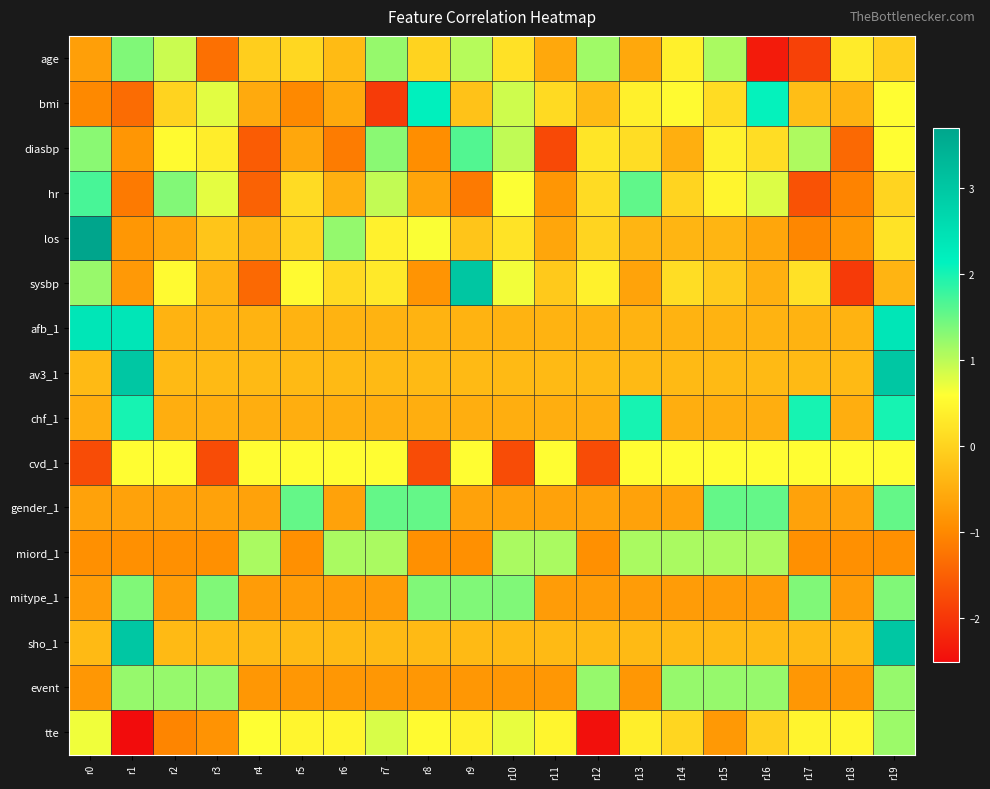

Reading left to right, list all the values displayed in this chart.

age: r0=-0.7	r1=1.4	r2=0.9	r3=-1.3	r4=-0.1	r5=0.1	r6=-0.3	r7=1.2	r8=0.0	r9=1.0	r10=0.2	r11=-0.6	r12=1.2	r13=-0.6	r14=0.4	r15=1.1	r16=-2.3	r17=-1.9	r18=0.3	r19=-0.1
bmi: r0=-1.0	r1=-1.4	r2=0.0	r3=0.8	r4=-0.6	r5=-1.0	r6=-0.6	r7=-1.9	r8=2.2	r9=-0.2	r10=0.9	r11=0.1	r12=-0.3	r13=0.4	r14=0.5	r15=0.1	r16=2.1	r17=-0.3	r18=-0.4	r19=0.6
diasbp: r0=1.3	r1=-0.8	r2=0.5	r3=0.4	r4=-1.5	r5=-0.6	r6=-1.2	r7=1.3	r8=-0.9	r9=1.6	r10=1.0	r11=-1.8	r12=0.2	r13=0.1	r14=-0.5	r15=0.4	r16=0.1	r17=1.1	r18=-1.4	r19=0.6
hr: r0=1.7	r1=-1.2	r2=1.4	r3=0.8	r4=-1.5	r5=0.1	r6=-0.5	r7=1.0	r8=-0.6	r9=-1.2	r10=0.6	r11=-0.8	r12=0.1	r13=1.6	r14=0.0	r15=0.5	r16=0.8	r17=-1.7	r18=-1.1	r19=0.0
los: r0=3.7	r1=-0.8	r2=-0.6	r3=-0.2	r4=-0.4	r5=0.0	r6=1.2	r7=0.4	r8=0.6	r9=-0.2	r10=0.2	r11=-0.6	r12=0.0	r13=-0.4	r14=-0.4	r15=-0.4	r16=-0.6	r17=-1.0	r18=-0.8	r19=0.2
sysbp: r0=1.2	r1=-0.8	r2=0.5	r3=-0.4	r4=-1.4	r5=0.5	r6=0.1	r7=0.3	r8=-0.8	r9=3.0	r10=0.7	r11=-0.1	r12=0.4	r13=-0.6	r14=0.1	r15=-0.1	r16=-0.5	r17=0.2	r18=-2.0	r19=-0.4
afb_1: r0=2.4	r1=2.4	r2=-0.4	r3=-0.4	r4=-0.4	r5=-0.4	r6=-0.4	r7=-0.4	r8=-0.4	r9=-0.4	r10=-0.4	r11=-0.4	r12=-0.4	r13=-0.4	r14=-0.4	r15=-0.4	r16=-0.4	r17=-0.4	r18=-0.4	r19=2.4
av3_1: r0=-0.3	r1=3.0	r2=-0.3	r3=-0.3	r4=-0.3	r5=-0.3	r6=-0.3	r7=-0.3	r8=-0.3	r9=-0.3	r10=-0.3	r11=-0.3	r12=-0.3	r13=-0.3	r14=-0.3	r15=-0.3	r16=-0.3	r17=-0.3	r18=-0.3	r19=3.0
chf_1: r0=-0.5	r1=2.0	r2=-0.5	r3=-0.5	r4=-0.5	r5=-0.5	r6=-0.5	r7=-0.5	r8=-0.5	r9=-0.5	r10=-0.5	r11=-0.5	r12=-0.5	r13=2.0	r14=-0.5	r15=-0.5	r16=-0.5	r17=2.0	r18=-0.5	r19=2.0
cvd_1: r0=-1.7	r1=0.6	r2=0.6	r3=-1.7	r4=0.6	r5=0.6	r6=0.6	r7=0.6	r8=-1.7	r9=0.6	r10=-1.7	r11=0.6	r12=-1.7	r13=0.6	r14=0.6	r15=0.6	r16=0.6	r17=0.6	r18=0.6	r19=0.6
gender_1: r0=-0.7	r1=-0.7	r2=-0.7	r3=-0.7	r4=-0.7	r5=1.5	r6=-0.7	r7=1.5	r8=1.5	r9=-0.7	r10=-0.7	r11=-0.7	r12=-0.7	r13=-0.7	r14=-0.7	r15=1.5	r16=1.5	r17=-0.7	r18=-0.7	r19=1.5
miord_1: r0=-0.9	r1=-0.9	r2=-0.9	r3=-0.9	r4=1.1	r5=-0.9	r6=1.1	r7=1.1	r8=-0.9	r9=-0.9	r10=1.1	r11=1.1	r12=-0.9	r13=1.1	r14=1.1	r15=1.1	r16=1.1	r17=-0.9	r18=-0.9	r19=-0.9
mitype_1: r0=-0.7	r1=1.4	r2=-0.7	r3=1.4	r4=-0.7	r5=-0.7	r6=-0.7	r7=-0.7	r8=1.4	r9=1.4	r10=1.4	r11=-0.7	r12=-0.7	r13=-0.7	r14=-0.7	r15=-0.7	r16=-0.7	r17=1.4	r18=-0.7	r19=1.4
sho_1: r0=-0.3	r1=3.0	r2=-0.3	r3=-0.3	r4=-0.3	r5=-0.3	r6=-0.3	r7=-0.3	r8=-0.3	r9=-0.3	r10=-0.3	r11=-0.3	r12=-0.3	r13=-0.3	r14=-0.3	r15=-0.3	r16=-0.3	r17=-0.3	r18=-0.3	r19=3.0
event: r0=-0.8	r1=1.2	r2=1.2	r3=1.2	r4=-0.8	r5=-0.8	r6=-0.8	r7=-0.8	r8=-0.8	r9=-0.8	r10=-0.8	r11=-0.8	r12=1.2	r13=-0.8	r14=1.2	r15=1.2	r16=1.2	r17=-0.8	r18=-0.8	r19=1.2
tte: r0=0.7	r1=-2.5	r2=-1.0	r3=-0.9	r4=0.6	r5=0.5	r6=0.5	r7=0.8	r8=0.5	r9=0.4	r10=0.7	r11=0.5	r12=-2.5	r13=0.4	r14=0.0	r15=-0.8	r16=-0.0	r17=0.5	r18=0.5	r19=1.2